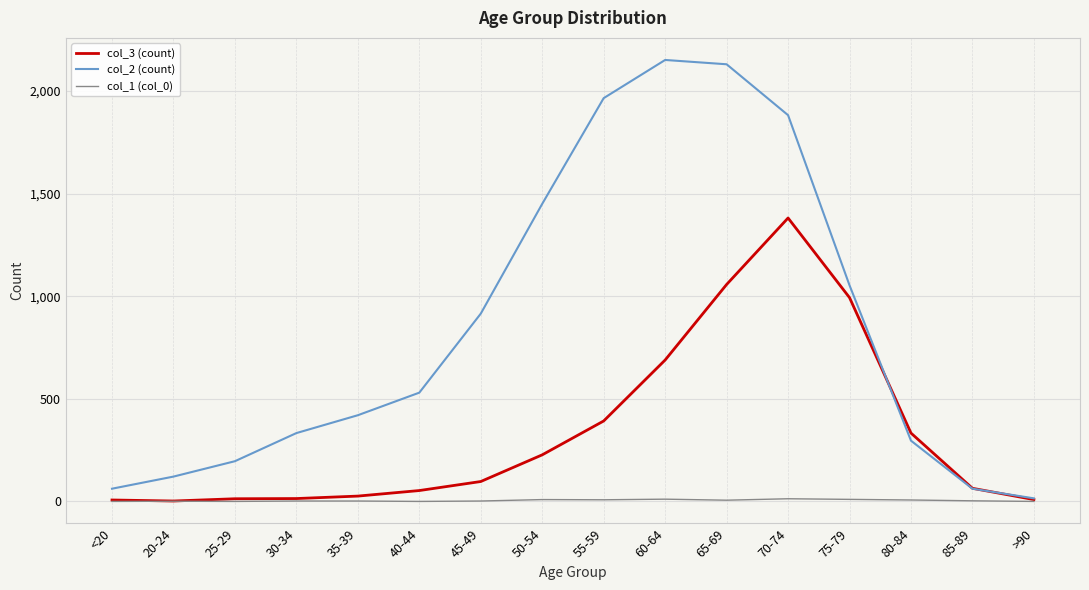

Rank the series by their average value, from highest to lowest.

col_2 (count), col_3 (count), col_1 (col_0)